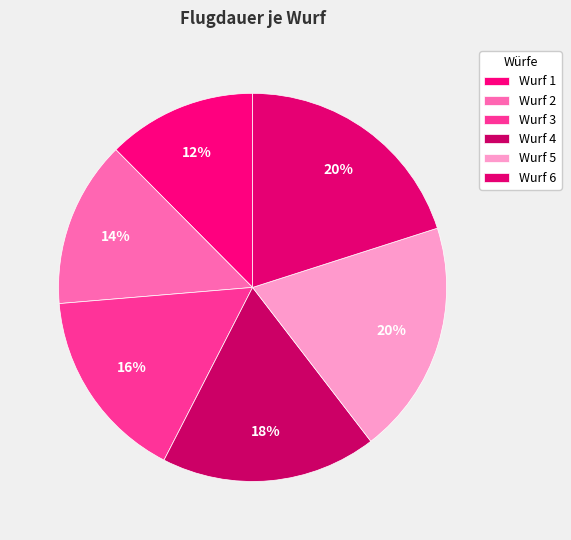

Rank the categories by value from highest to lowest.

6, 5, 4, 3, 2, 1